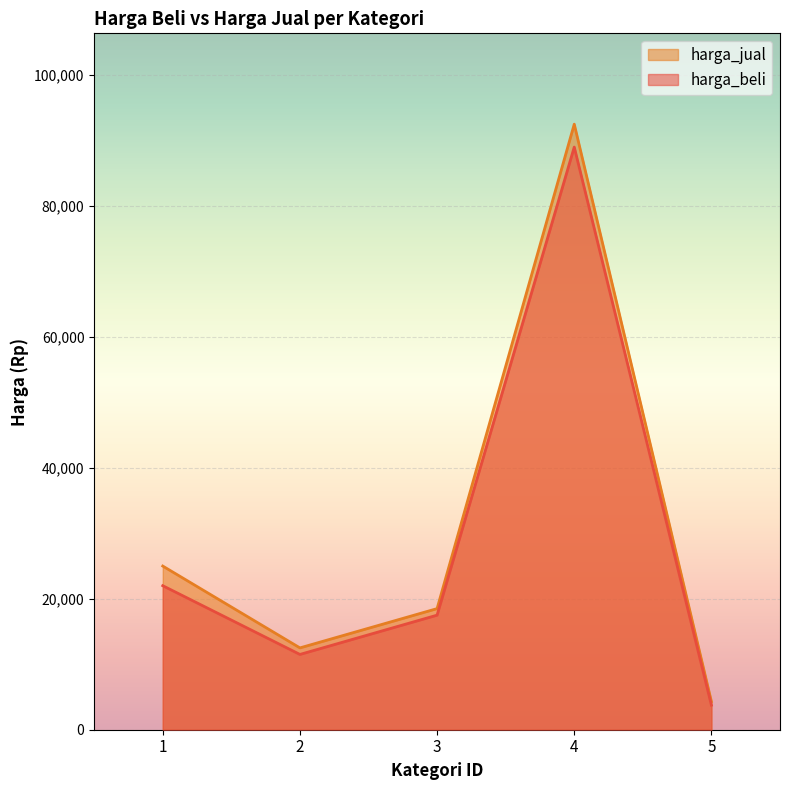

Read the harga_jual value at 2.

12500